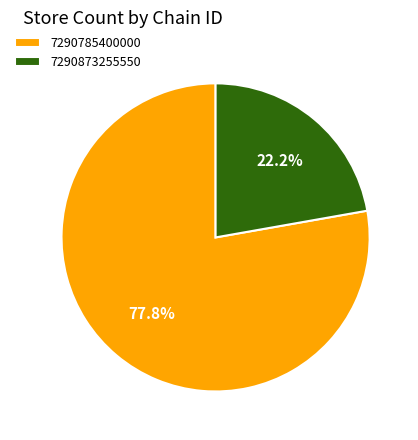

Is it true that 7290873255550 is 22% of the pie?

True